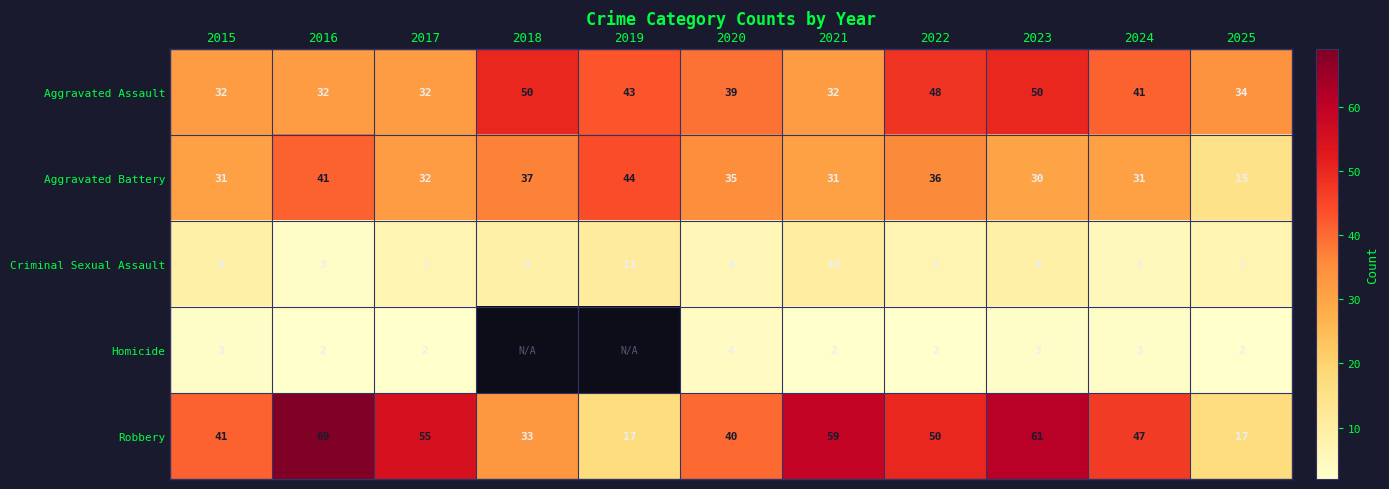

What is the highest value of the Aggravated Battery series?

44.0